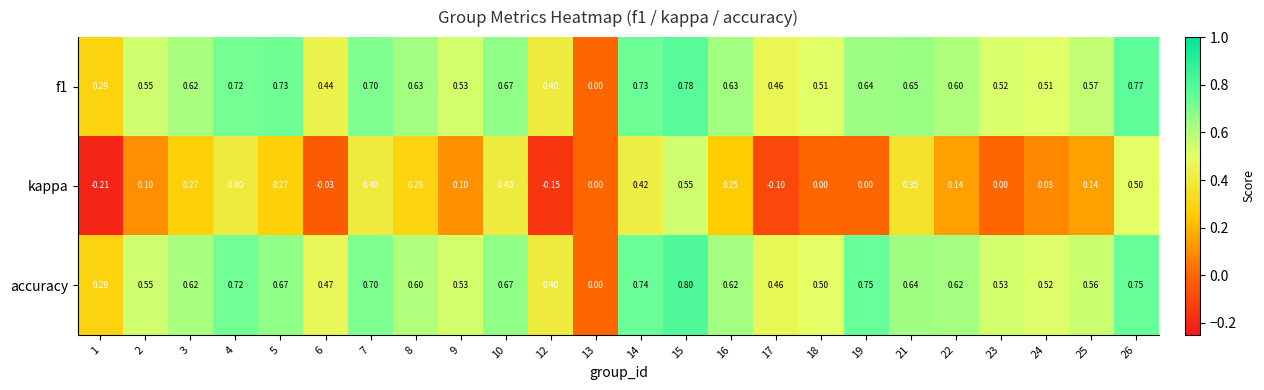

Is the value of accuracy at 9 greater than the value of f1 at 6?

Yes